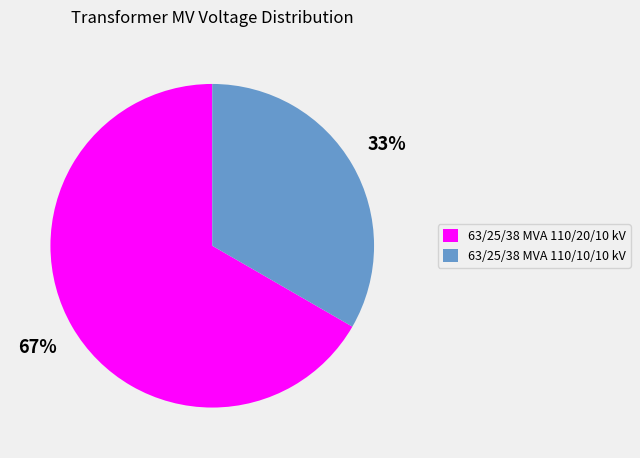

To the nearest percent, what is the combined percentage of 63/25/38 MVA 110/20/10 kV and 63/25/38 MVA 110/10/10 kV?

100%